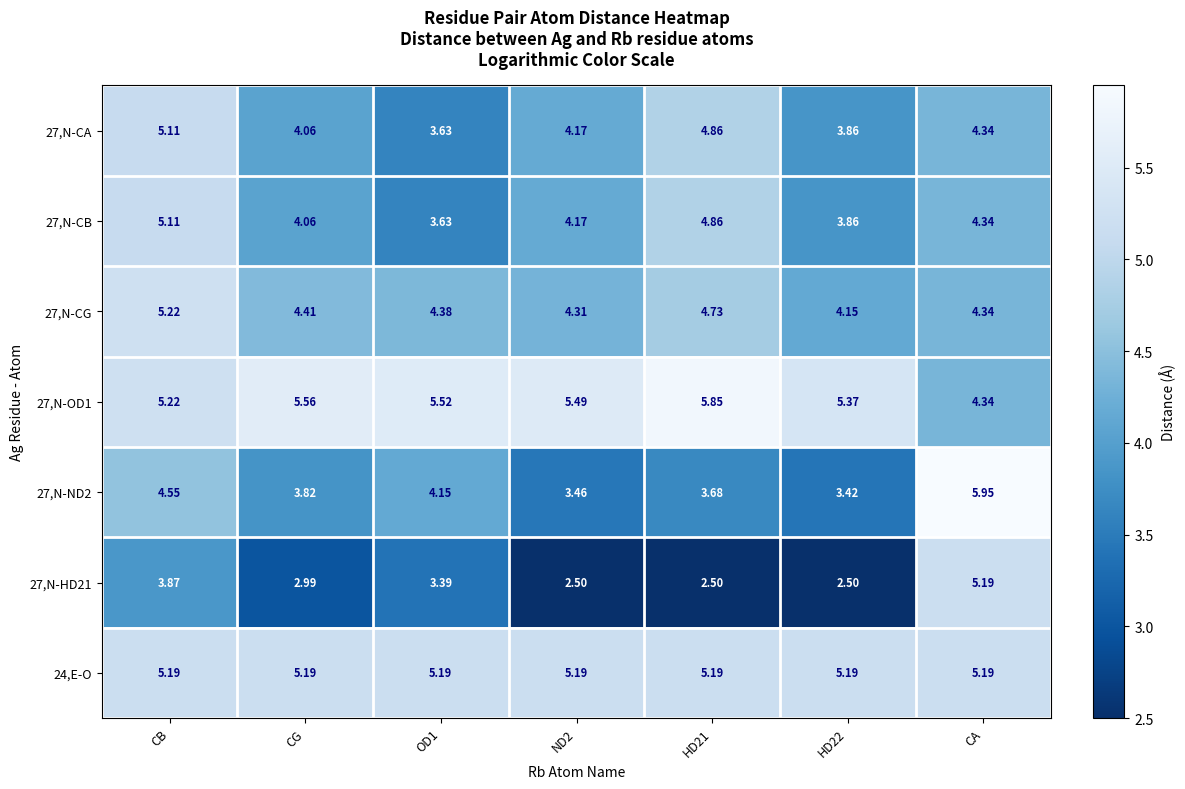

Is the value of 27,N-OD1 at CB greater than the value of 27,N-CG at OD1?

Yes